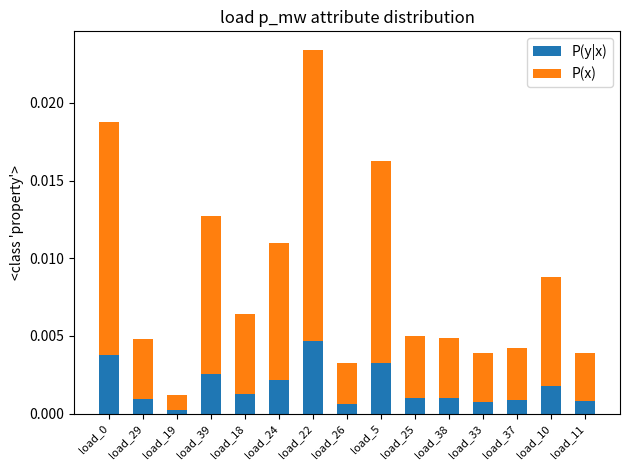

Does the chart contain stacked bars?

Yes